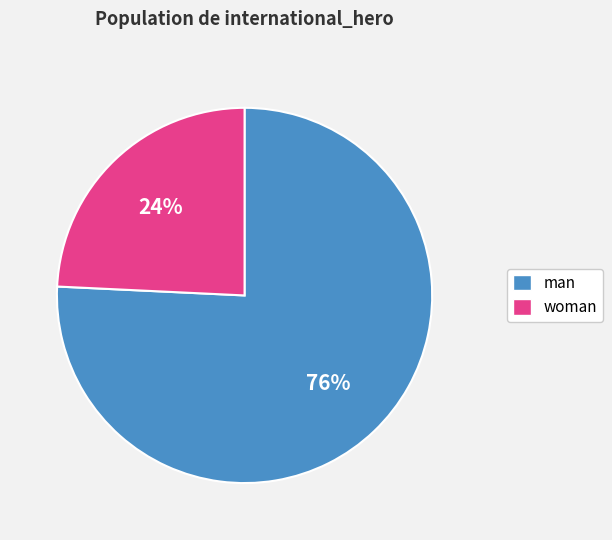

Which slice represents more than half of the pie?

man